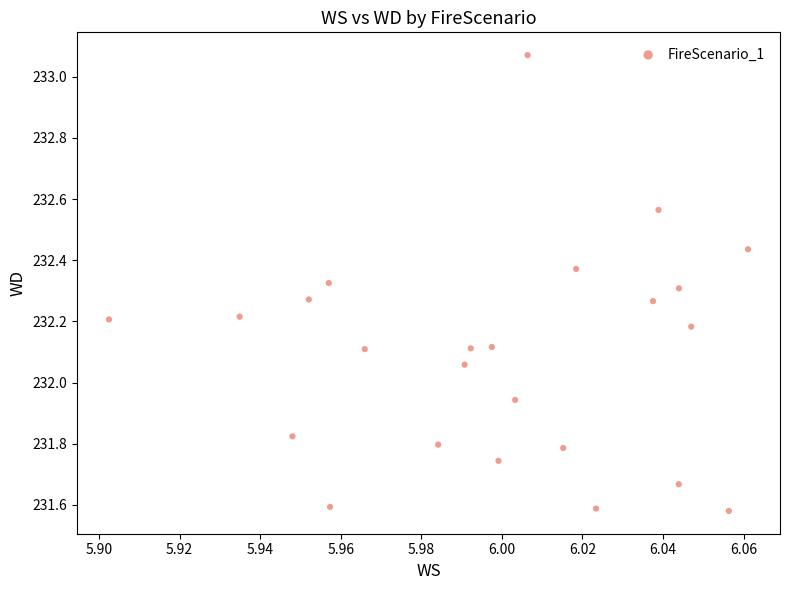

What is the range of Y values (max minus min)?

1.5